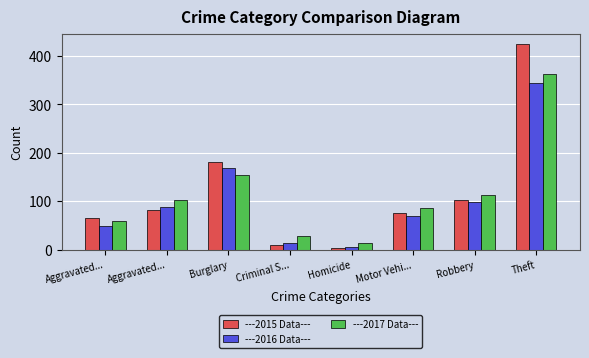

Is it true that ---2015 Data--- equals 52 at Motor Vehi...?

False